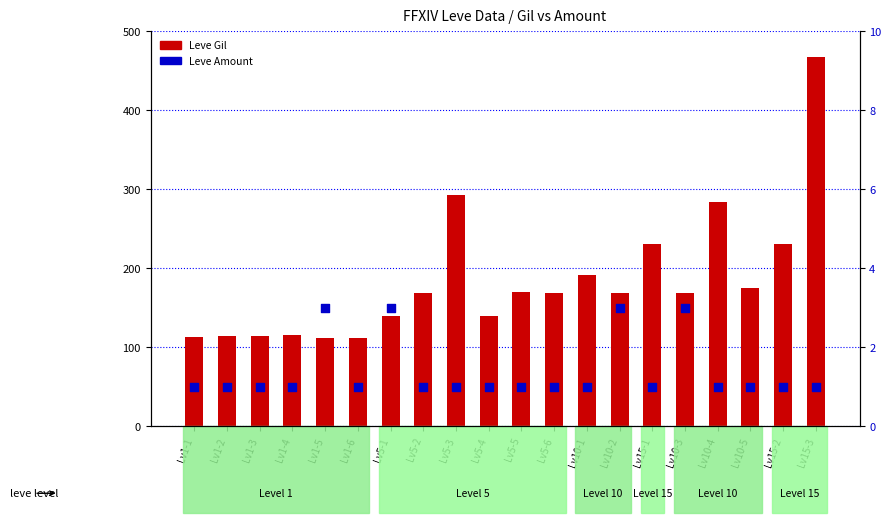

What is the total value across all series at Lv10-1?

192